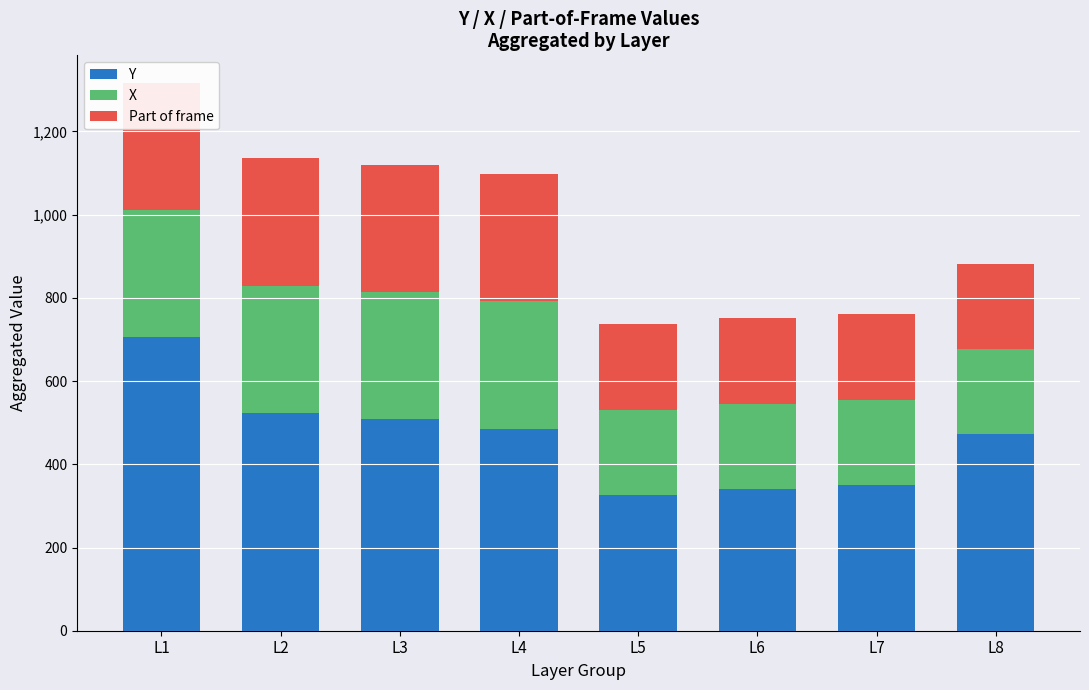

Which has a higher value, L8 or L3?

L3